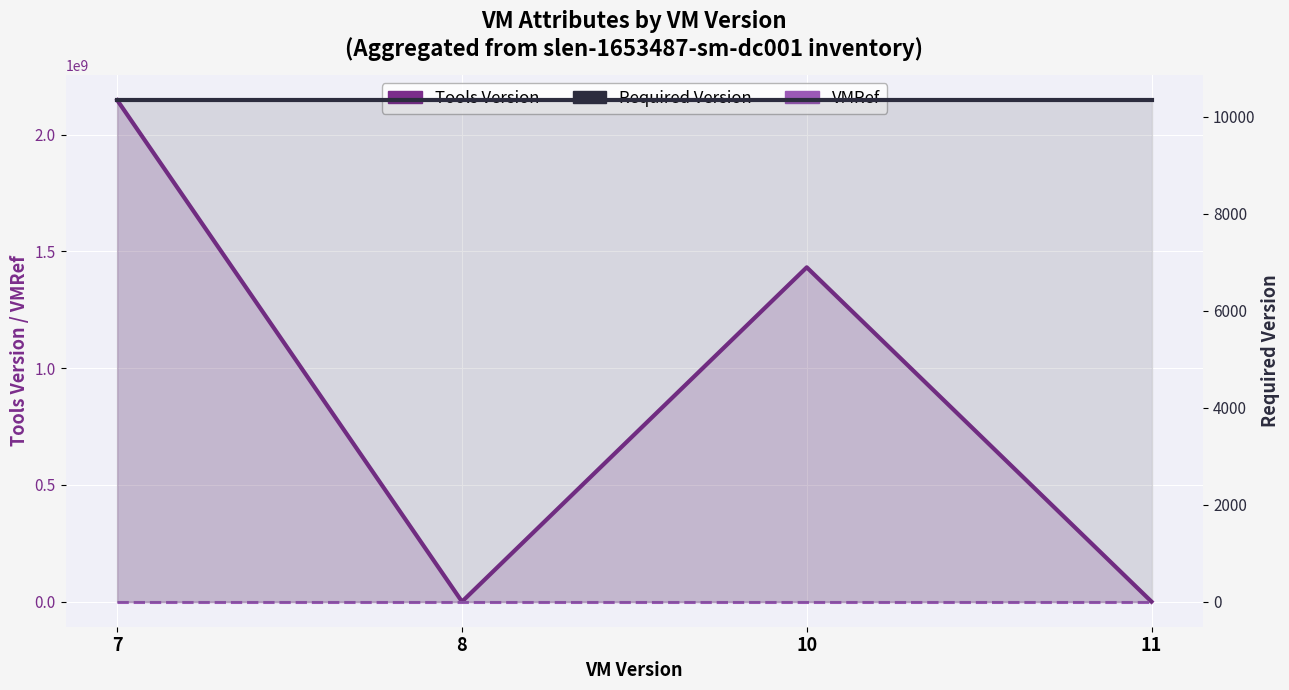

Count the number of categories in the chart.

4